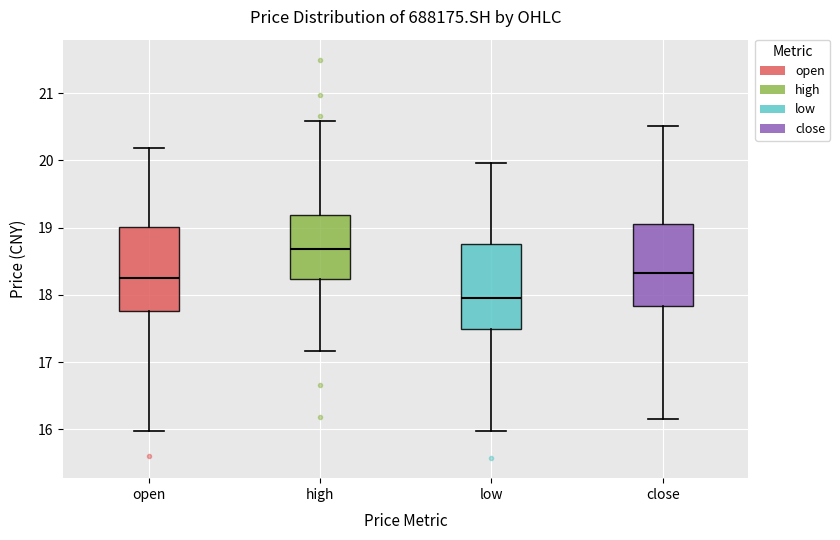

Which box has the lowest median line?

low